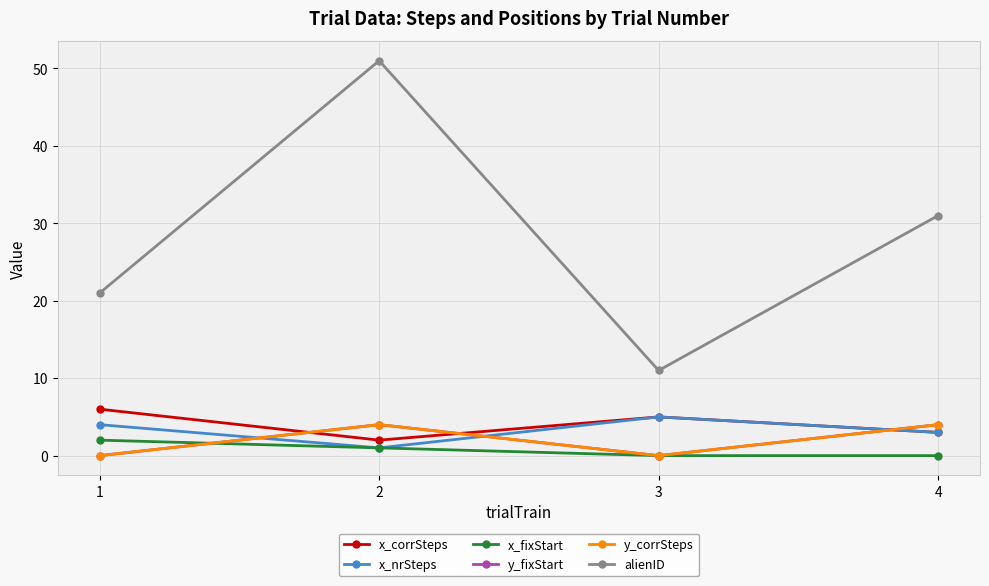

How many intersections are there between y_corrSteps and x_nrSteps?

3